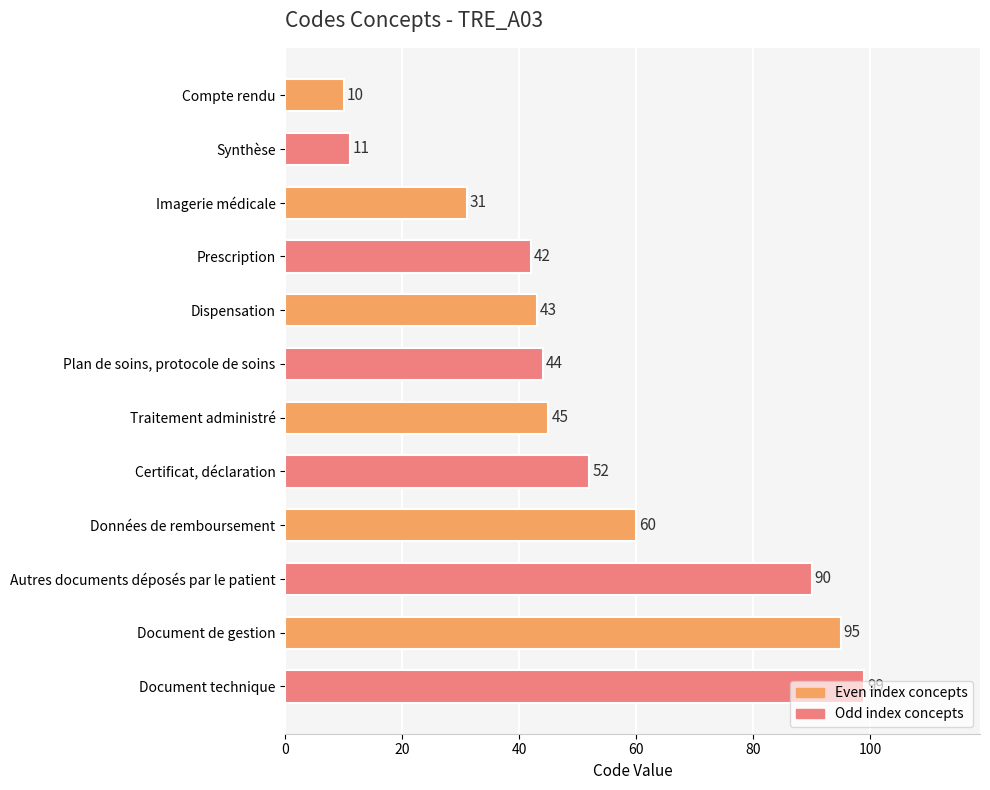

List the labels in order of value, smallest first.

Compte rendu, Synthèse, Imagerie médicale, Prescription, Dispensation, Plan de soins, protocole de soins, Traitement administré, Certificat, déclaration, Données de remboursement, Autres documents déposés par le patient, Document de gestion, Document technique